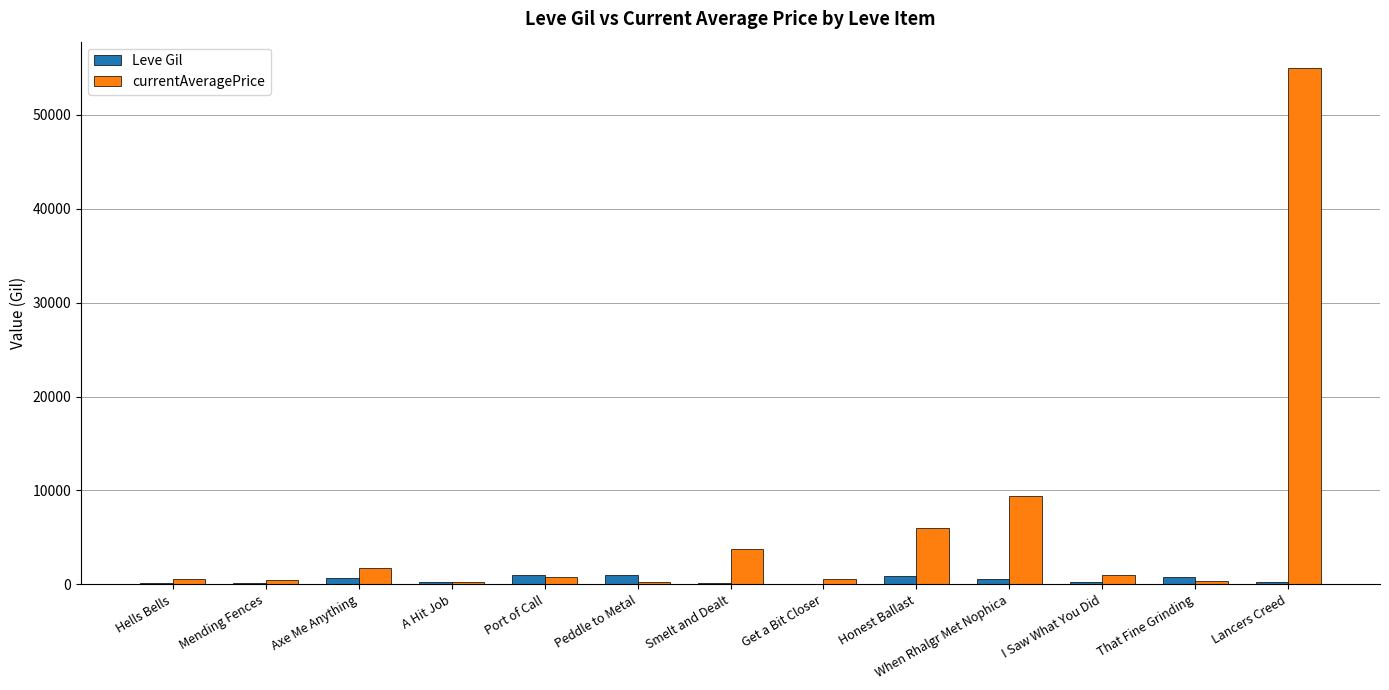

Which series has the largest total across all categories?

currentAveragePrice